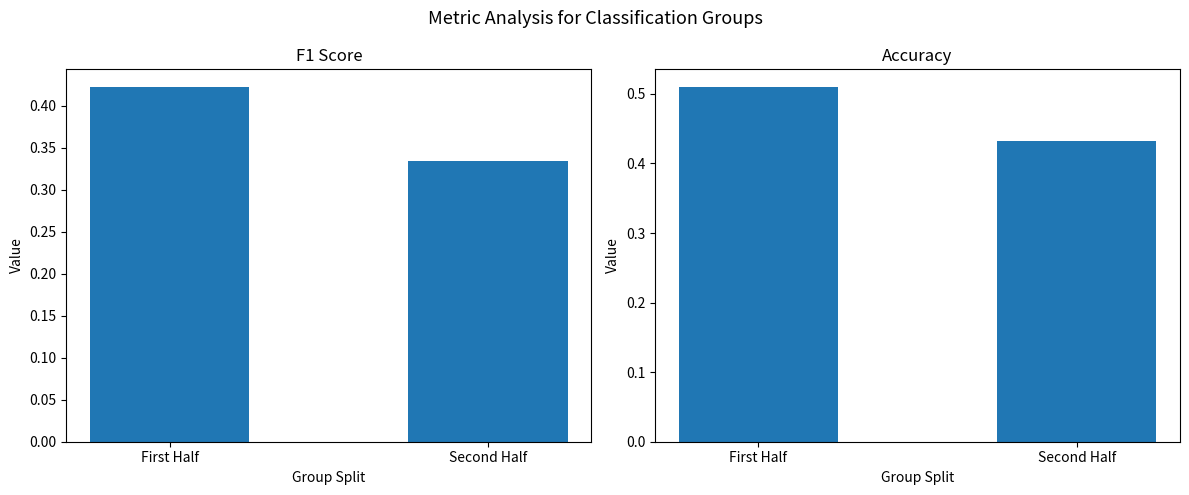

What position from the left is Second Half?

2